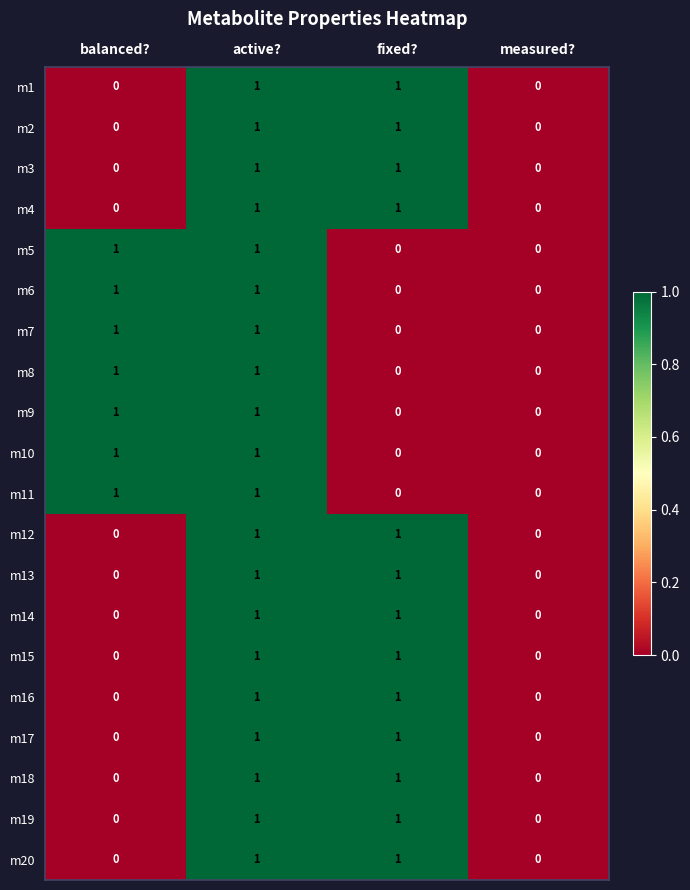

Count the m12 values in the range 0 to 1.

4